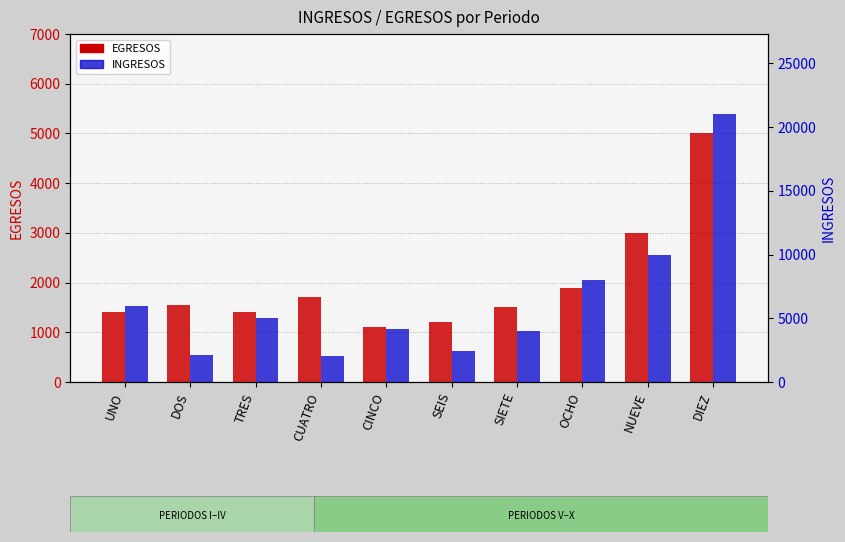

How many values in the INGRESOS series are below 5050?

5